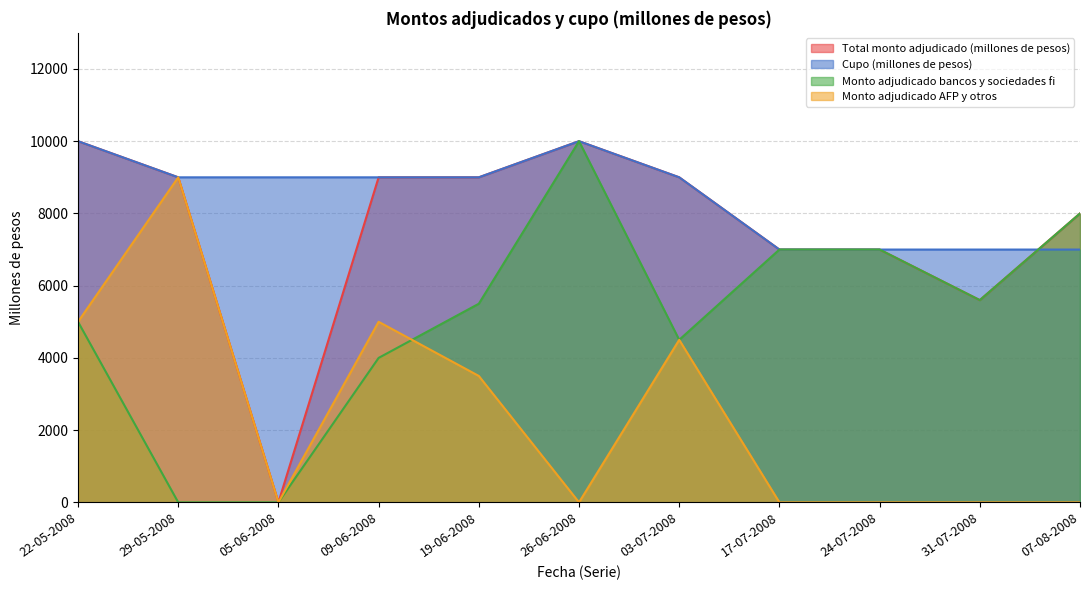

How many times do Total monto adjudicado (millones de pesos) and Cupo (millones de pesos) cross each other?

1